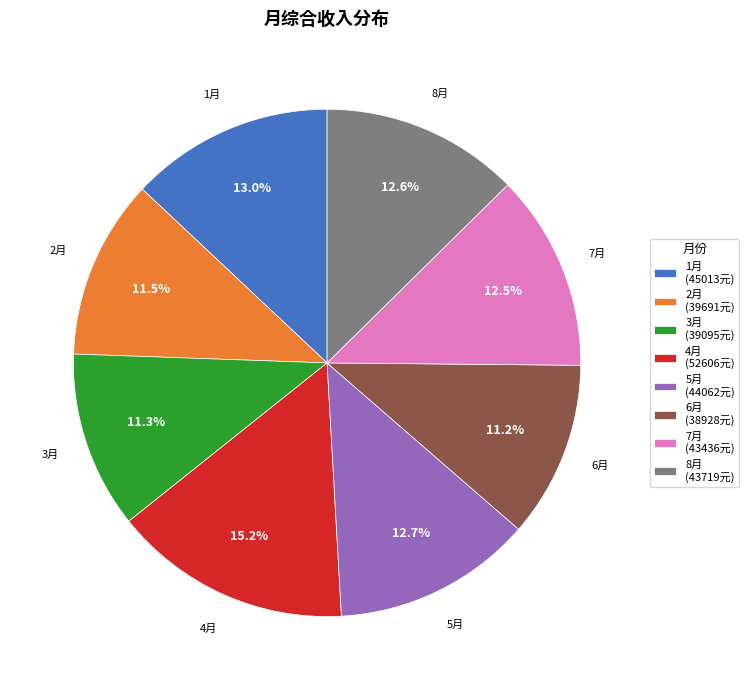

Is there a majority slice in this chart?

No